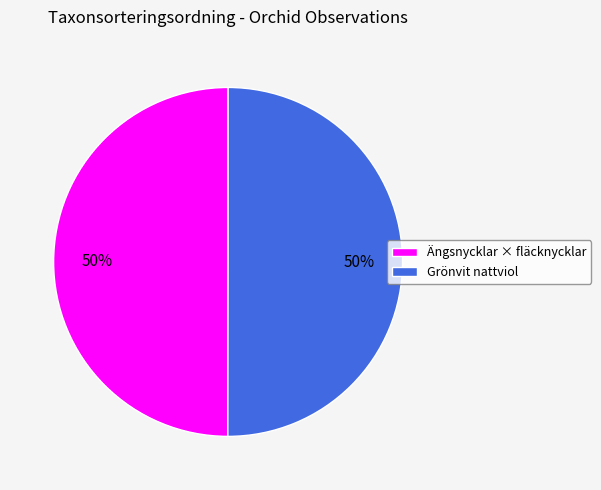

What percentage is the Grönvit nattviol slice, to the nearest percent?

50%